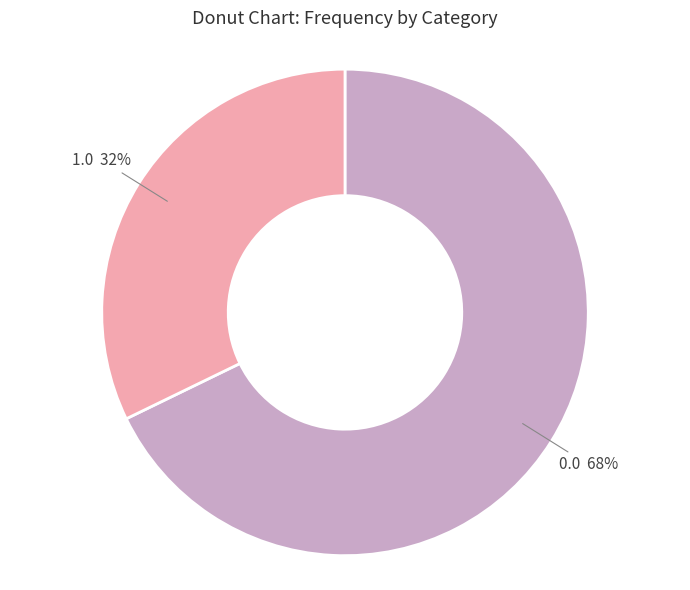

True or false: 0.0 accounts for 54% of the total.

False